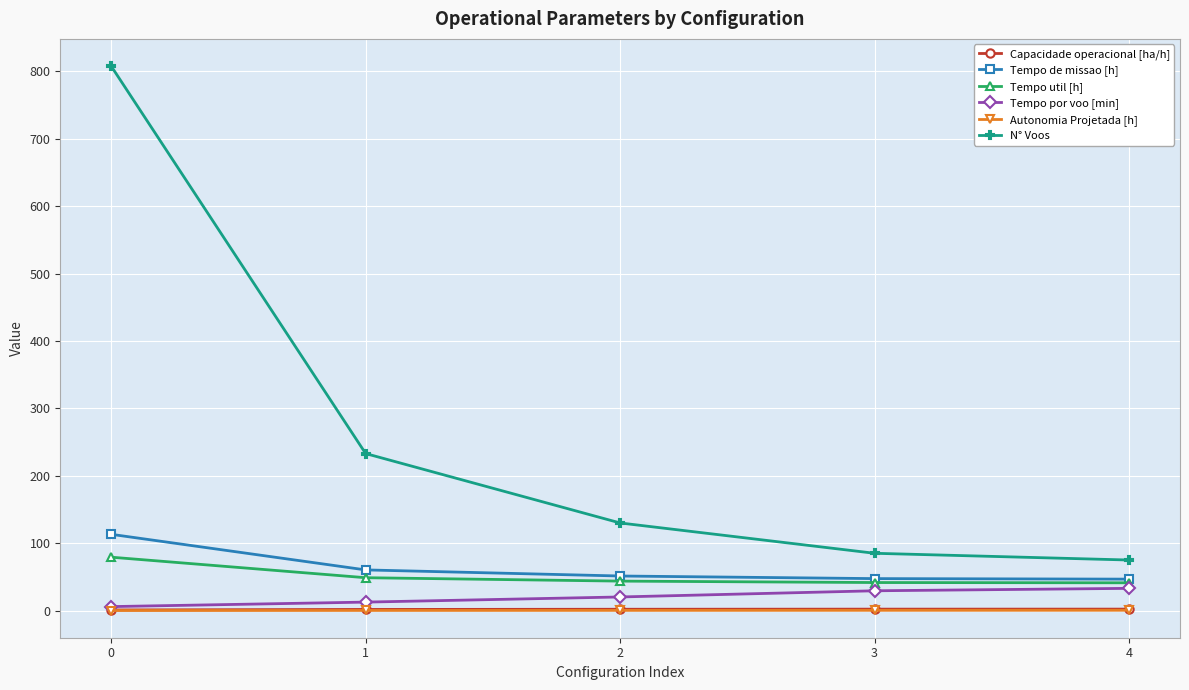

Which series has the widest spread of values?

N° Voos